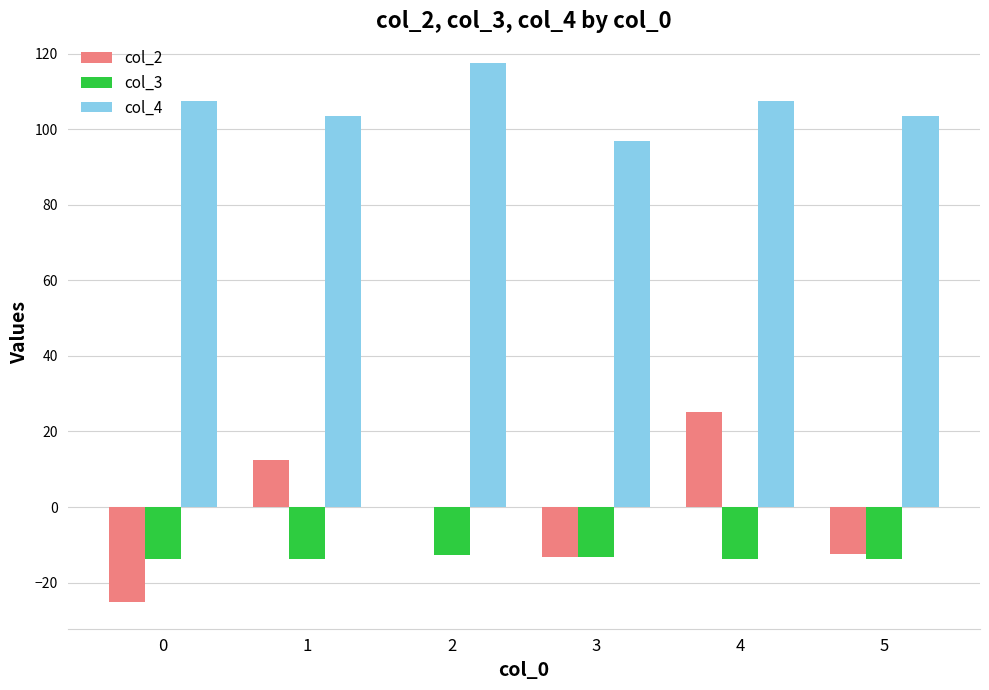

How many data points in col_4 are above 107?

3